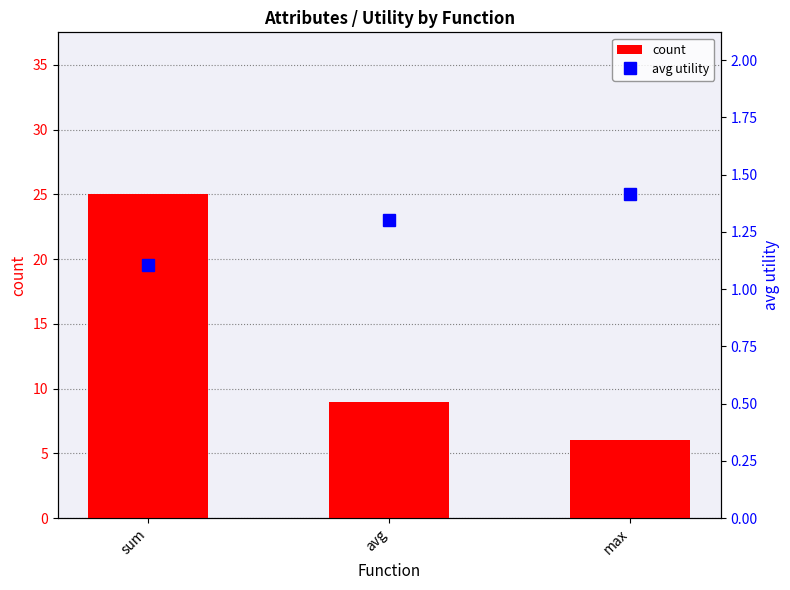

What is the label of the 3rd bar from the left?

max